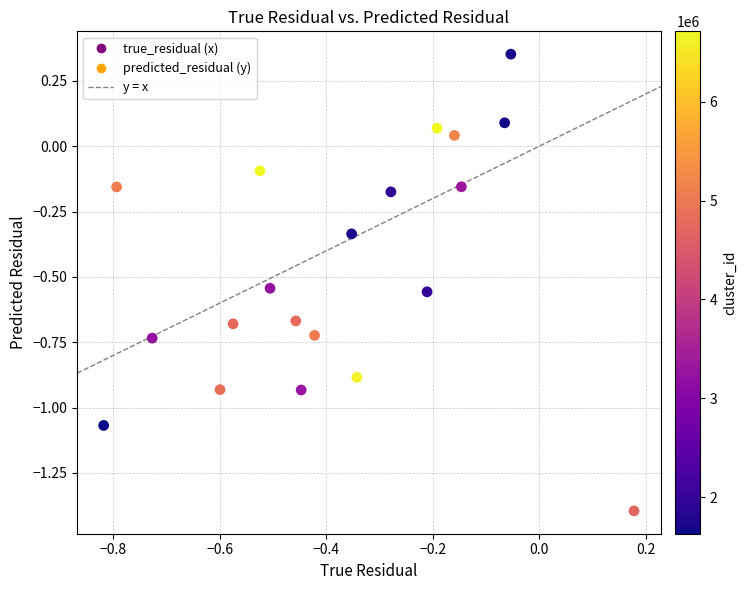

What is the range of X values (max minus min)?

1.0